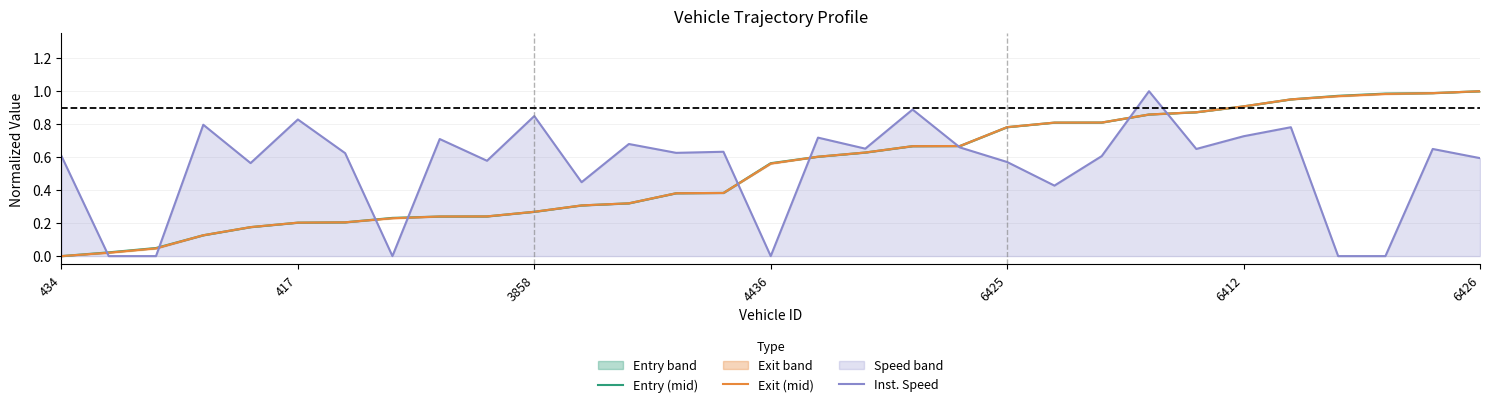

At which category is the sum across all series the highest?

23